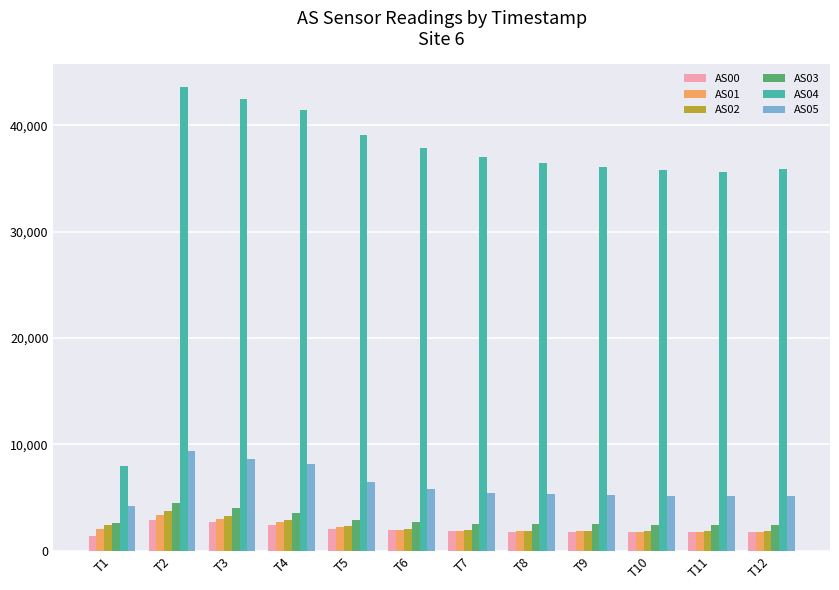

What is the total value across all series at T4?

61146